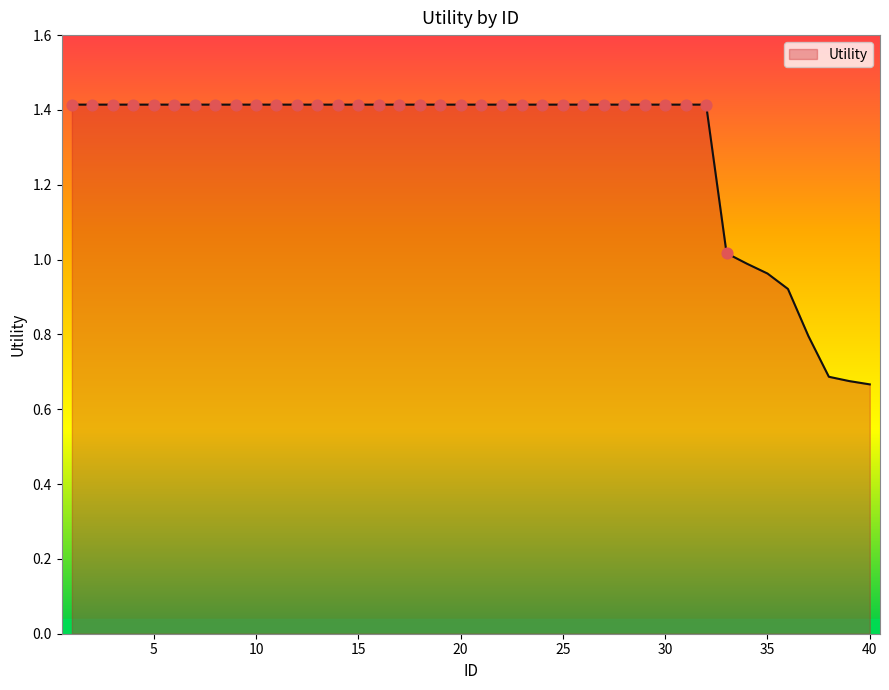

What is the maximum value shown in the chart?

1.4